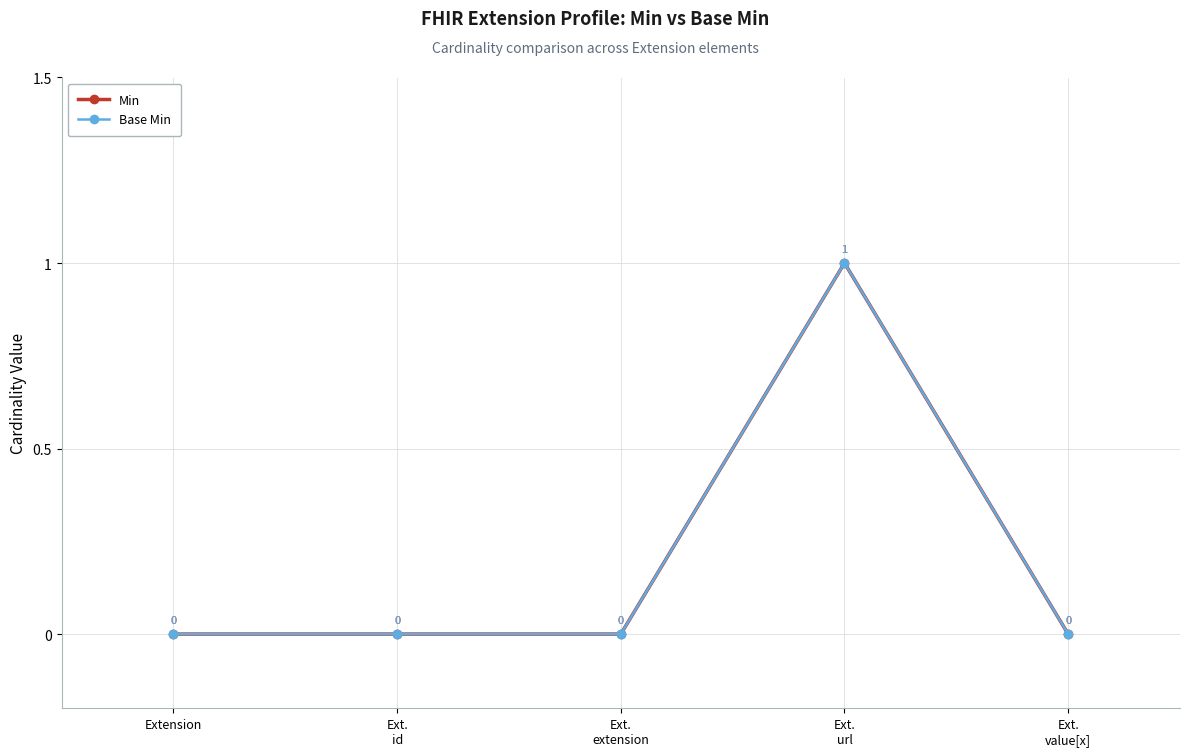

How many interior local peaks does the Base Min series have?

1